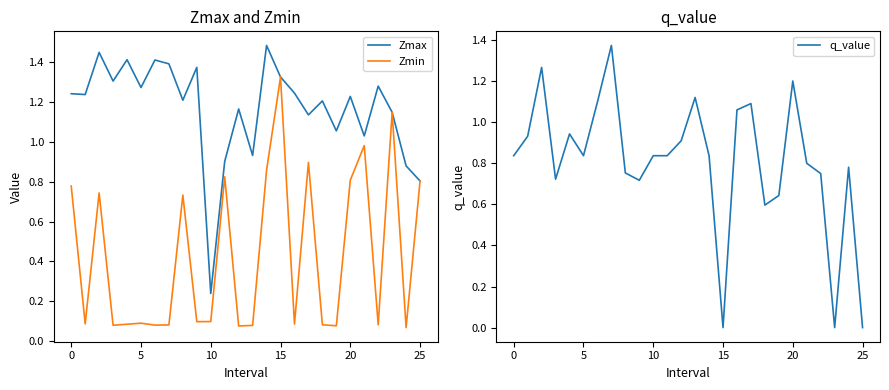

Between 12 and 21, which is larger?

12